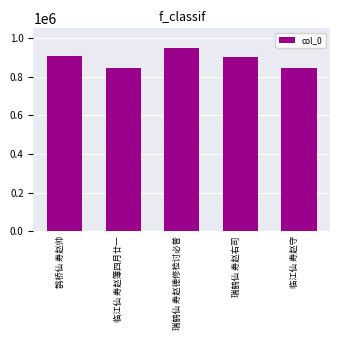

What is the difference between the maximum and minimum values?

99519